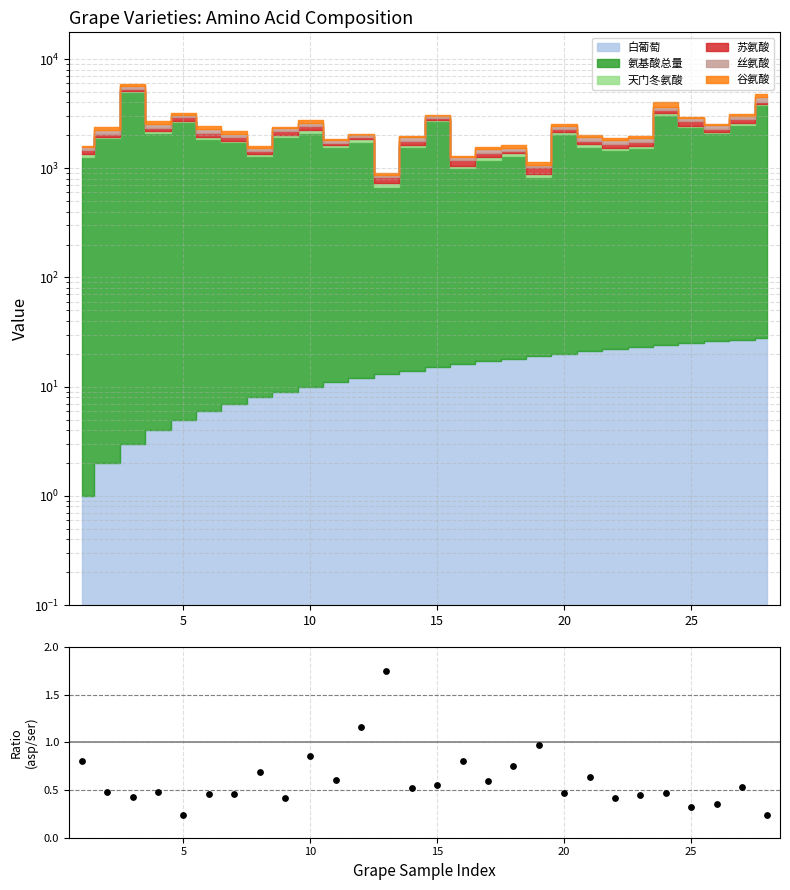

Which has a higher value, 15 or 10?

15